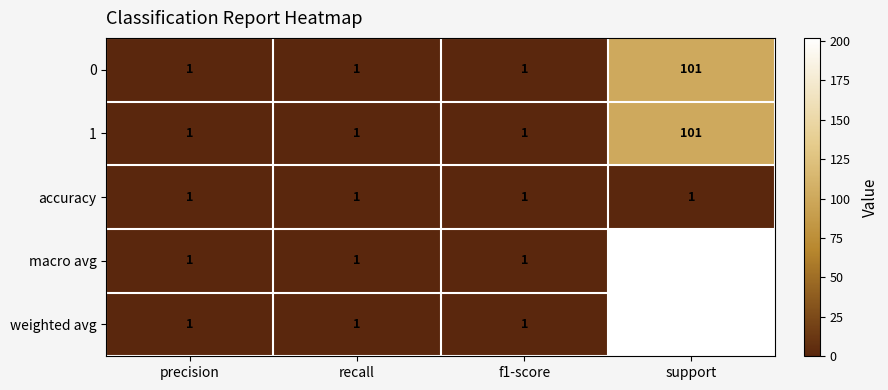

What is the smallest value displayed?

1